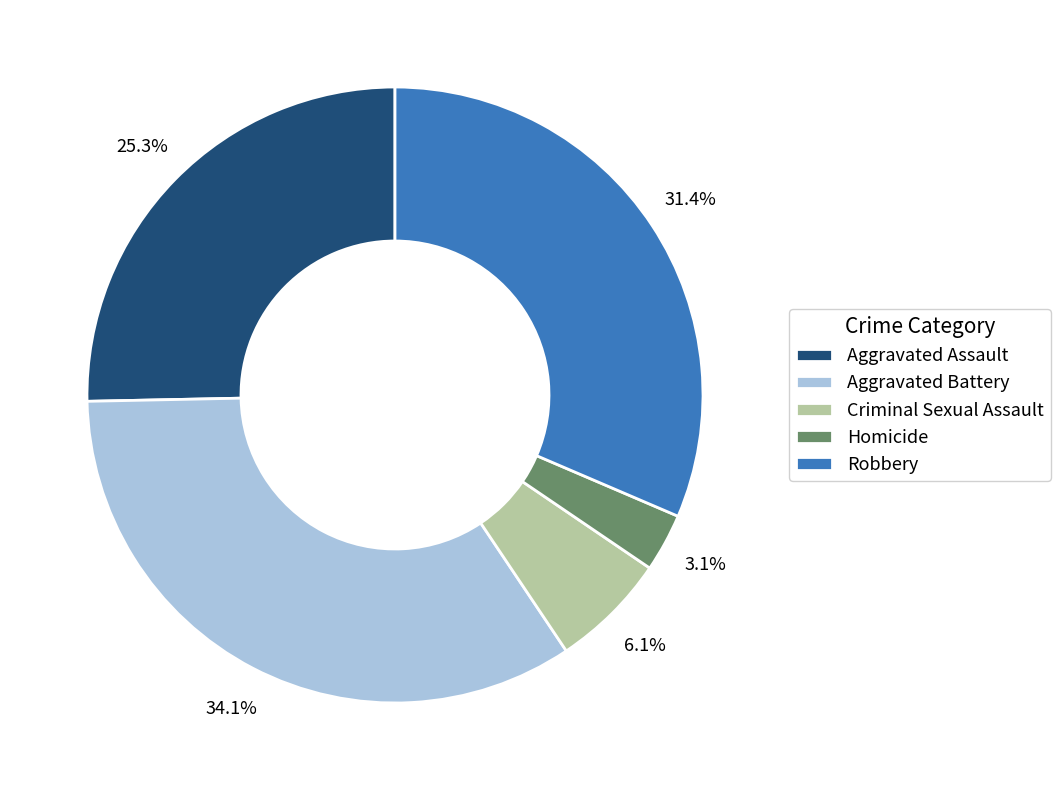

What percentage is the Aggravated Battery slice, to the nearest percent?

34%